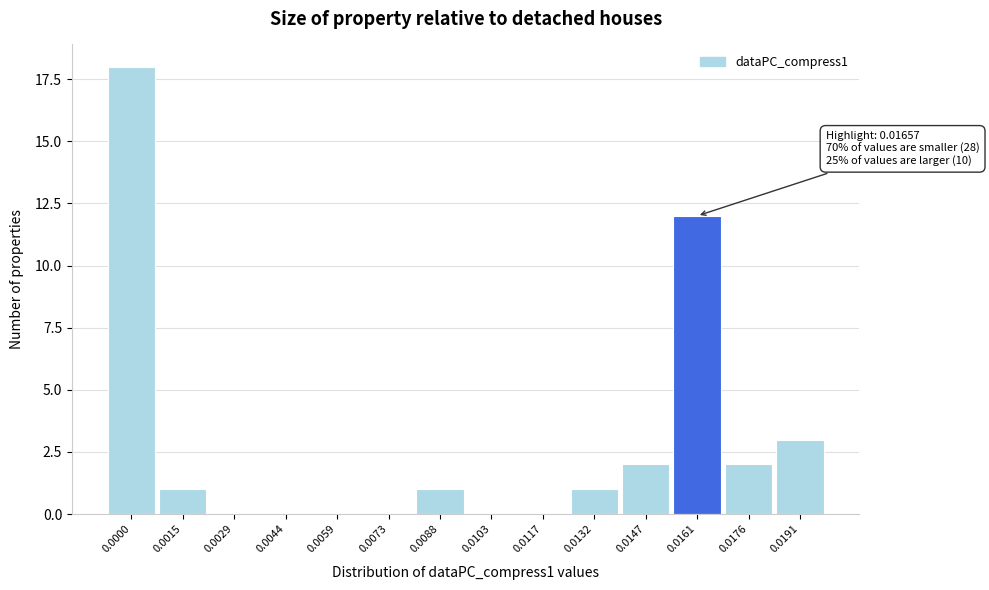

Reading left to right, transcribe all the data shown in this chart.

0.0000=18	0.0015=1	0.0029=0	0.0044=0	0.0059=0	0.0073=0	0.0088=1	0.0103=0	0.0117=0	0.0132=1	0.0147=2	0.0161=12	0.0176=2	0.0191=3